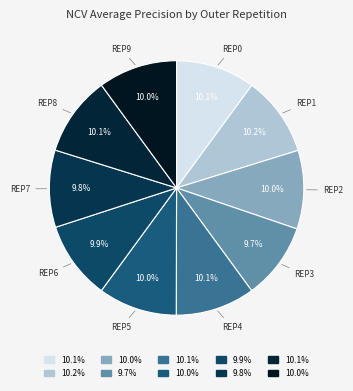

What portion of the pie excludes REP7?

90.2%